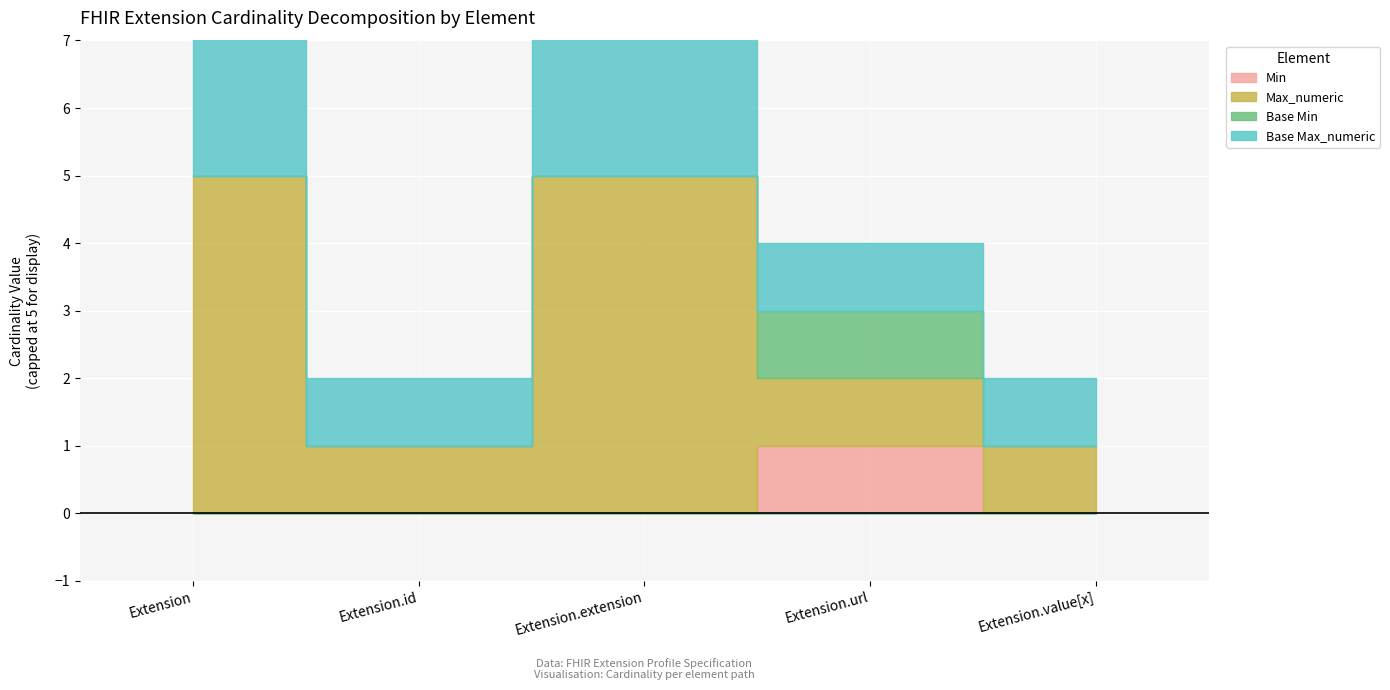

The Min series shows 0 at Extension.id. True or false?

True